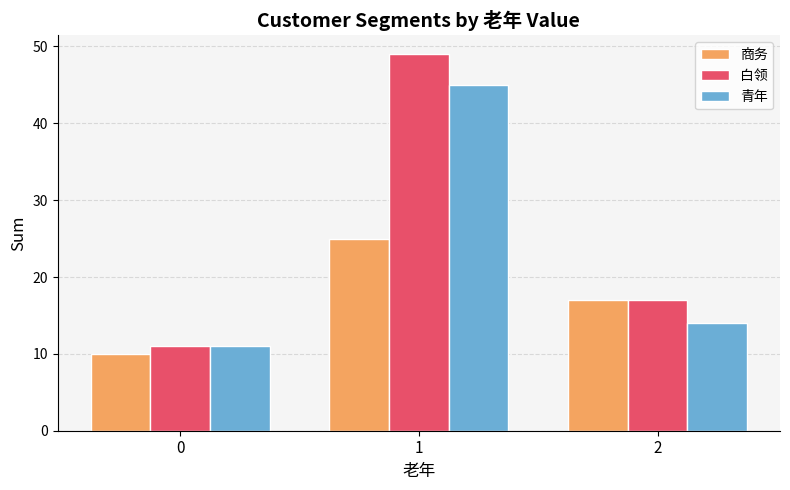

At 1, list the series in order from largest to smallest.

白领, 青年, 商务